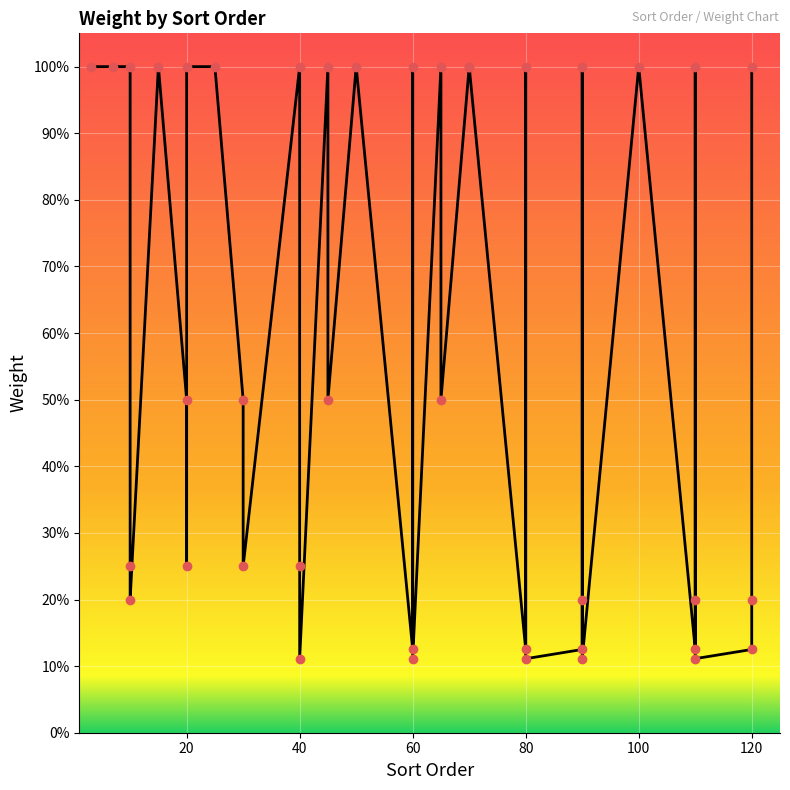

What is the greatest value displayed?

1.0